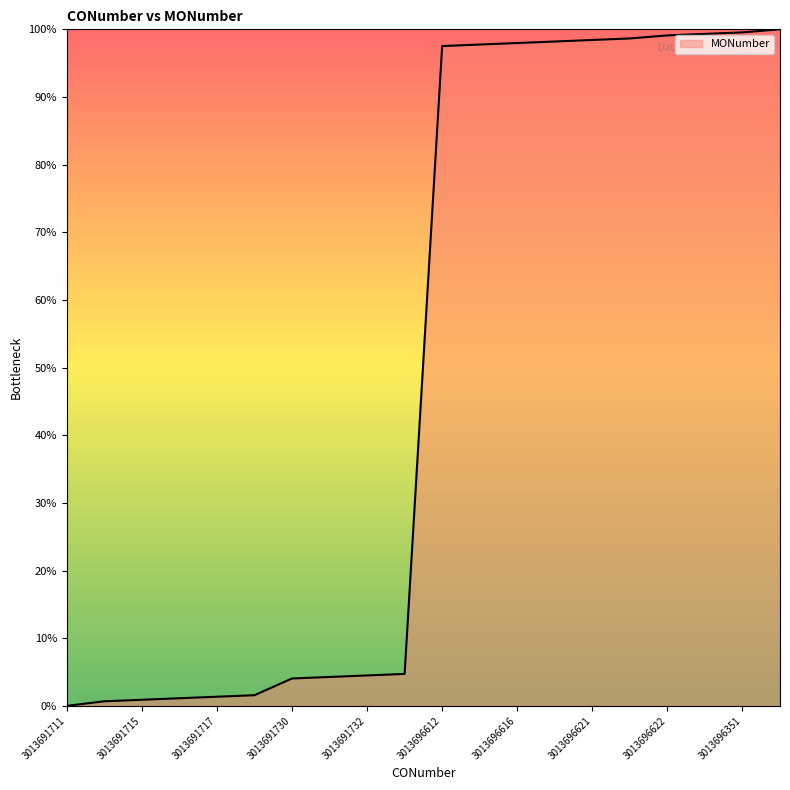

What is the difference between the maximum and minimum values?

100.0